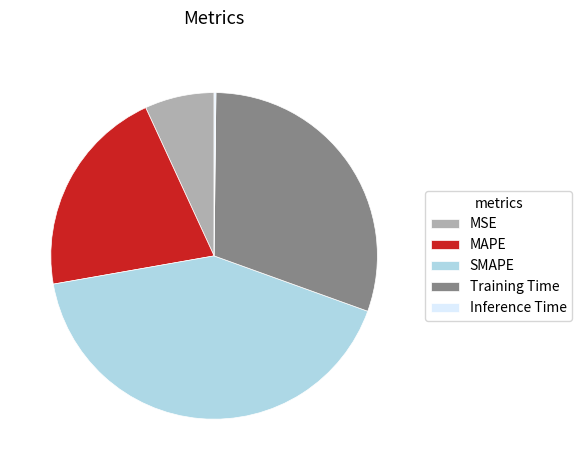

Is it true that SMAPE is 31% of the pie?

False